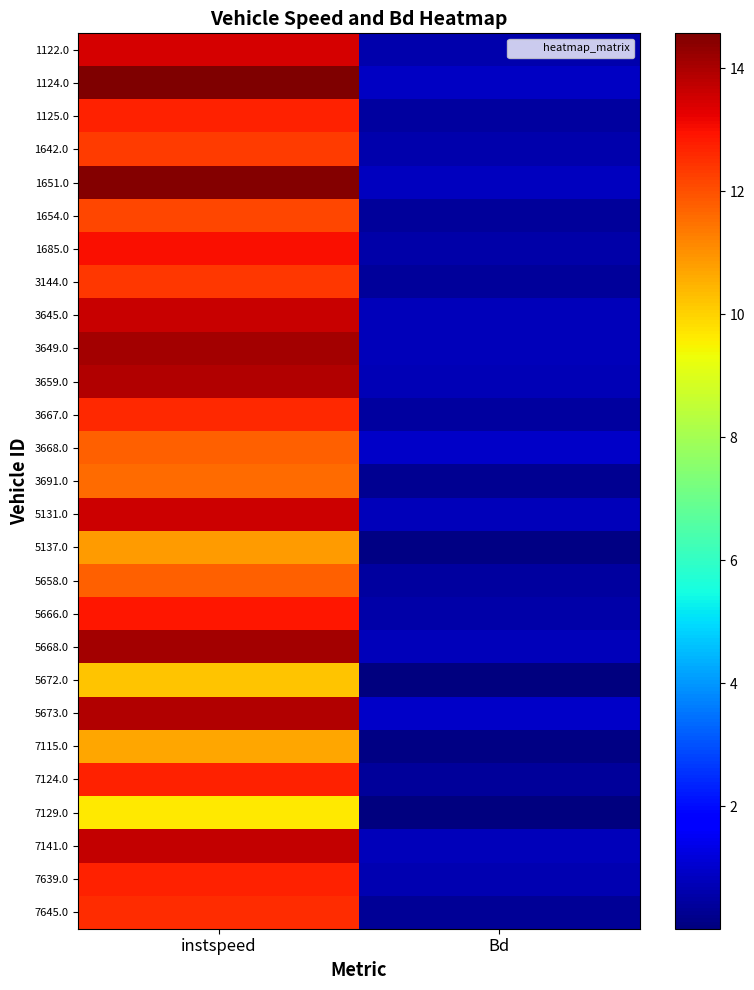

How many series are shown in this chart?

27